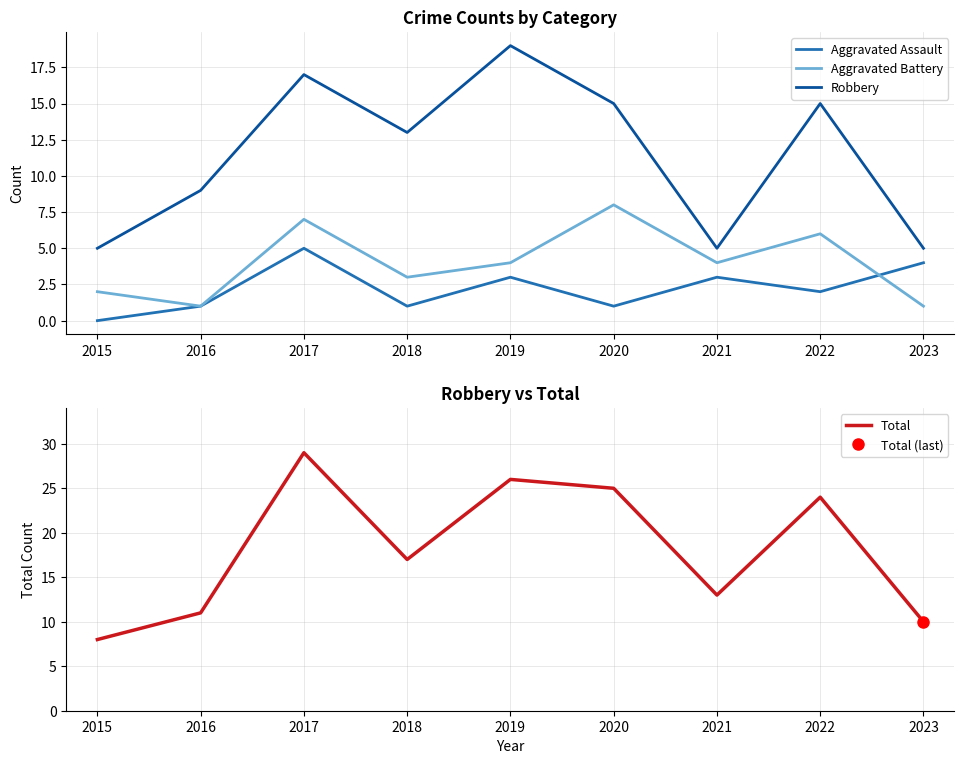

How many interior local peaks does the Aggravated Battery series have?

3